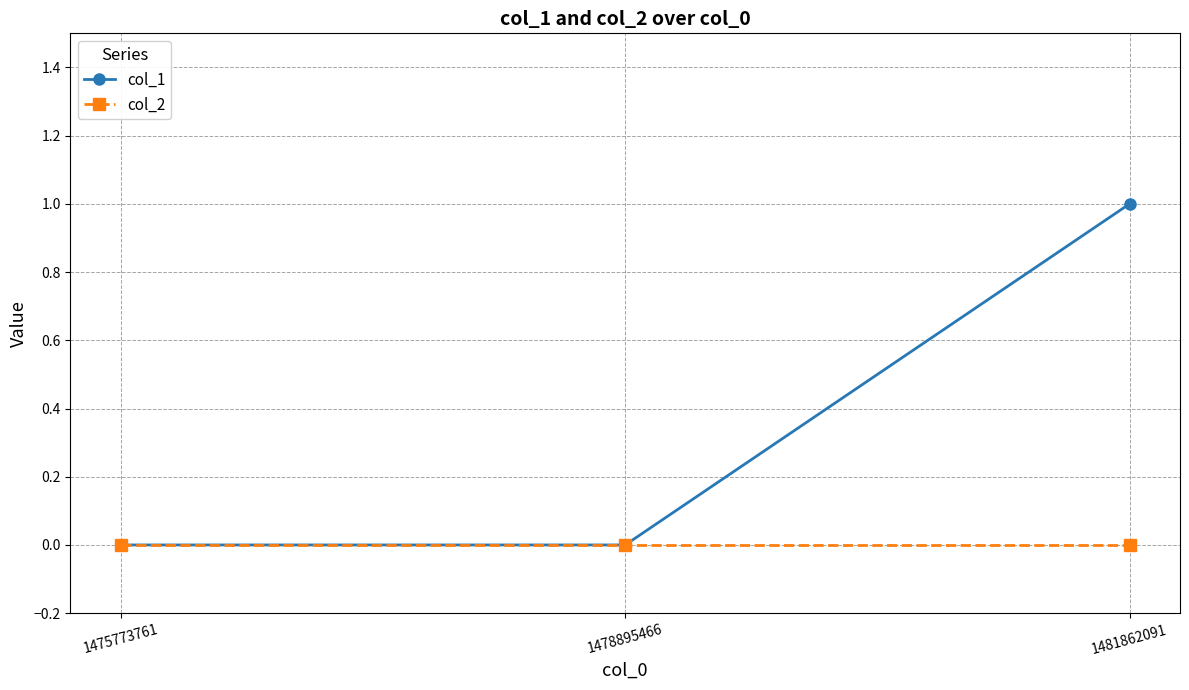

List the series in order of their overall mean, lowest first.

col_2, col_1